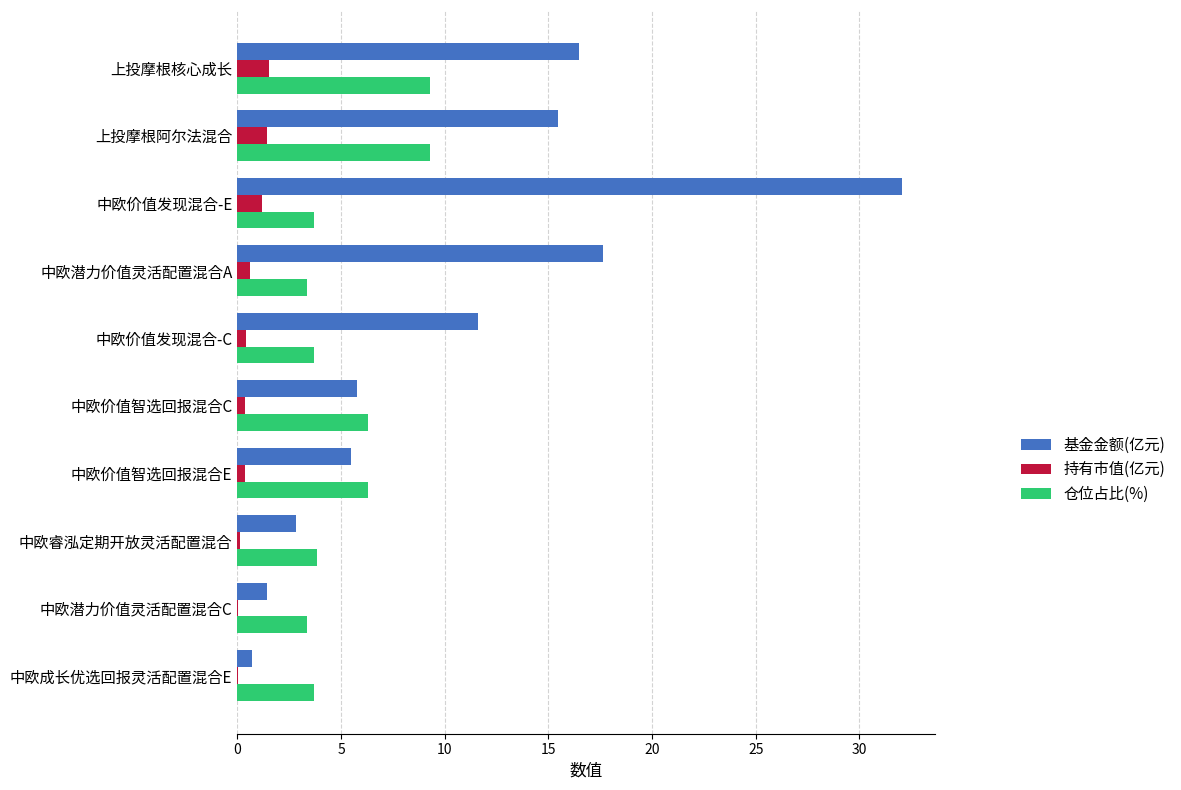

What is the maximum value for 基金金额(亿元)?

32.0